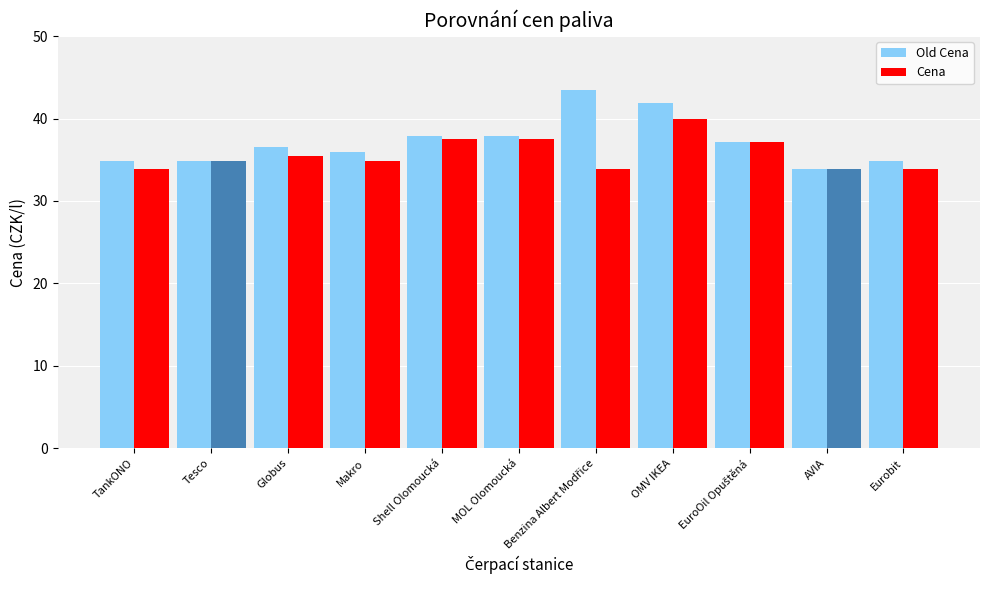

Are the bars grouped side by side (vs. stacked)?

Yes